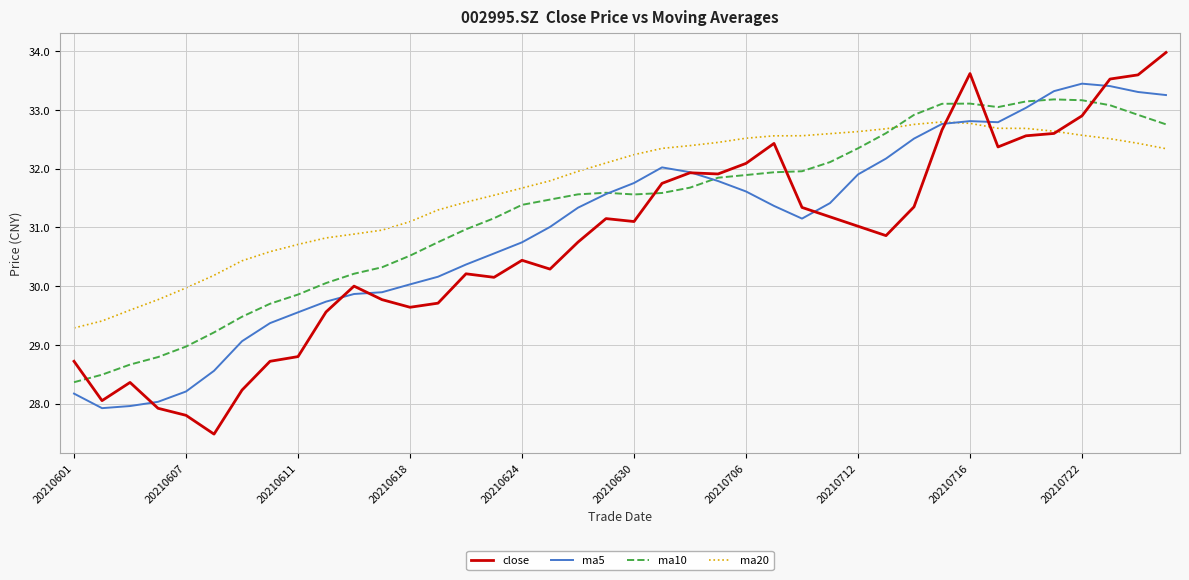

What is the minimum value for ma10?

28.4